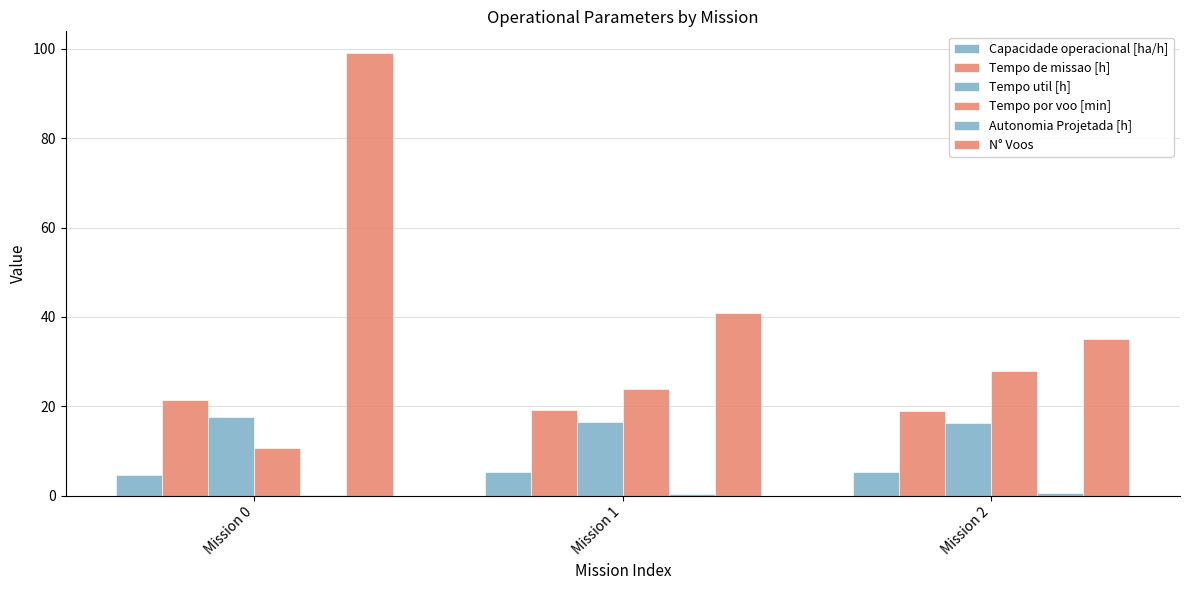

Where is N° Voos nearest to the value 67?

Mission 1